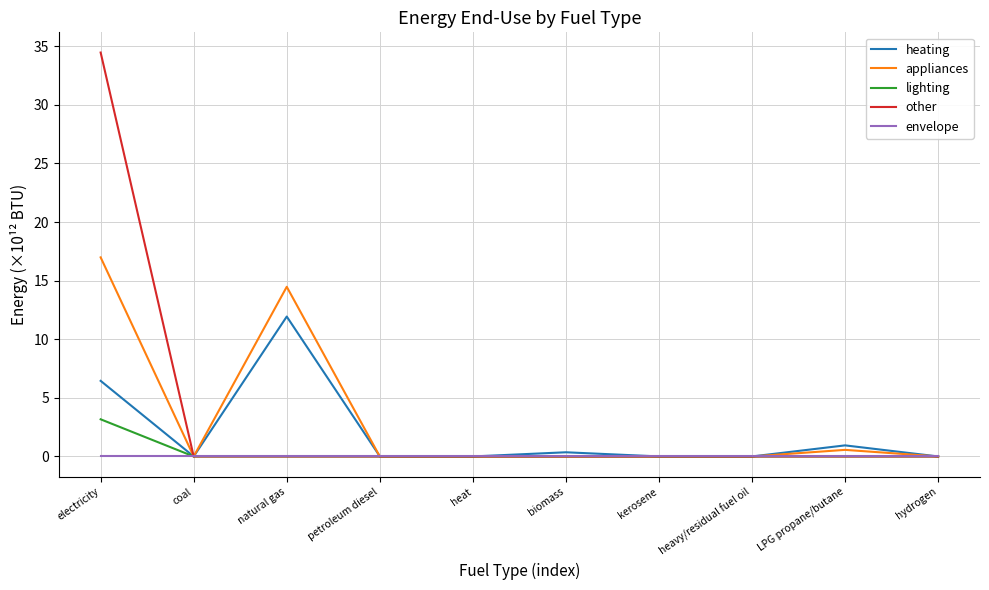

What is the spread (max minus min) of values at natural gas?

14.5